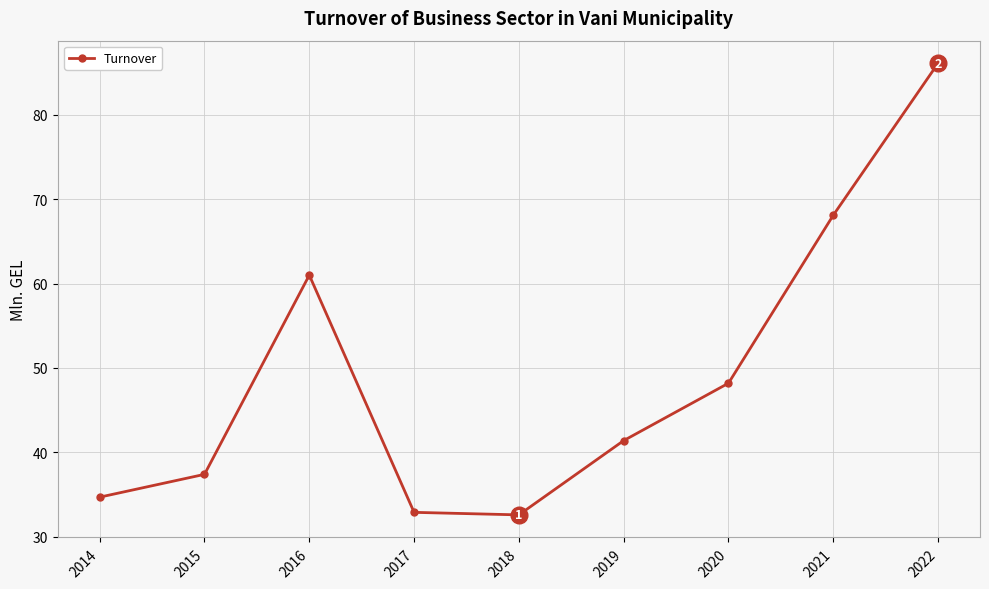

What is the value of the 5th point from the left?

32.6